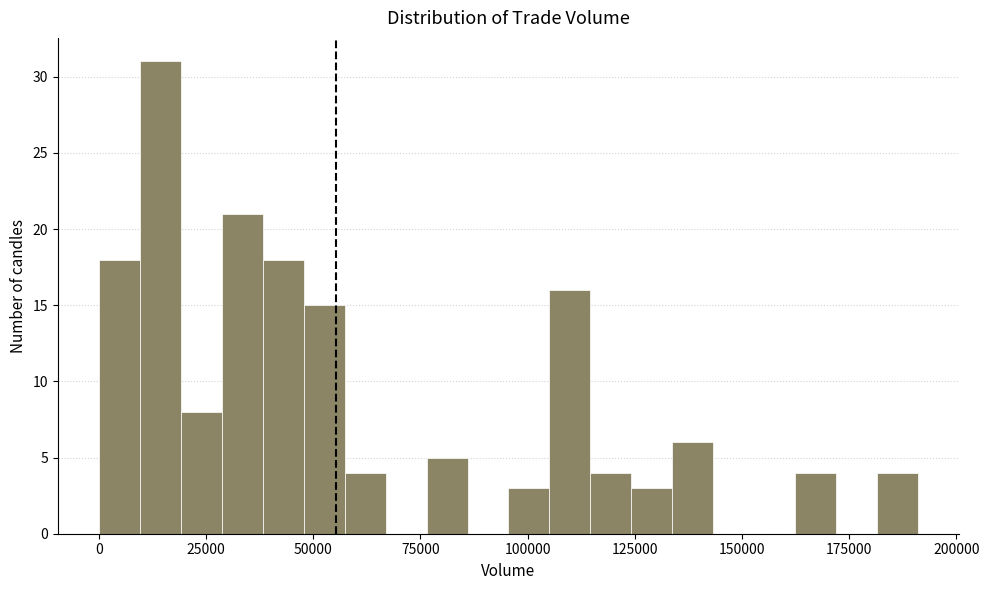

Around what value on the x-axis is the tallest bar? Give the approximate position of its centre, as read against the axis.

15000